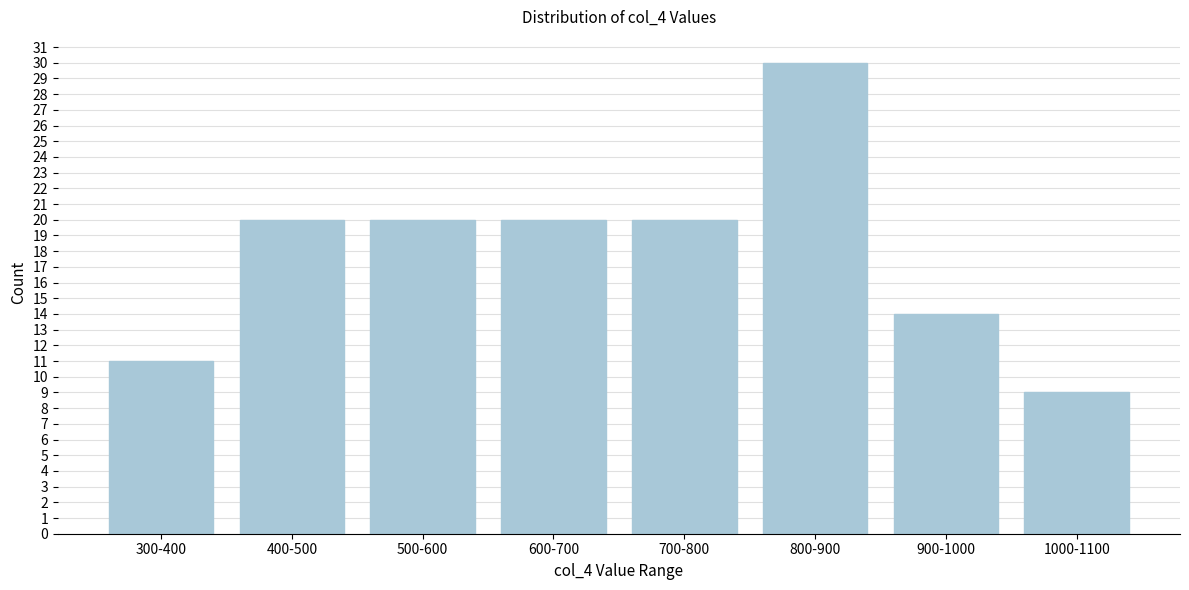

Reading right to left, what are all the values shown in this chart?

1000-1100=9	900-1000=14	800-900=30	700-800=20	600-700=20	500-600=20	400-500=20	300-400=11